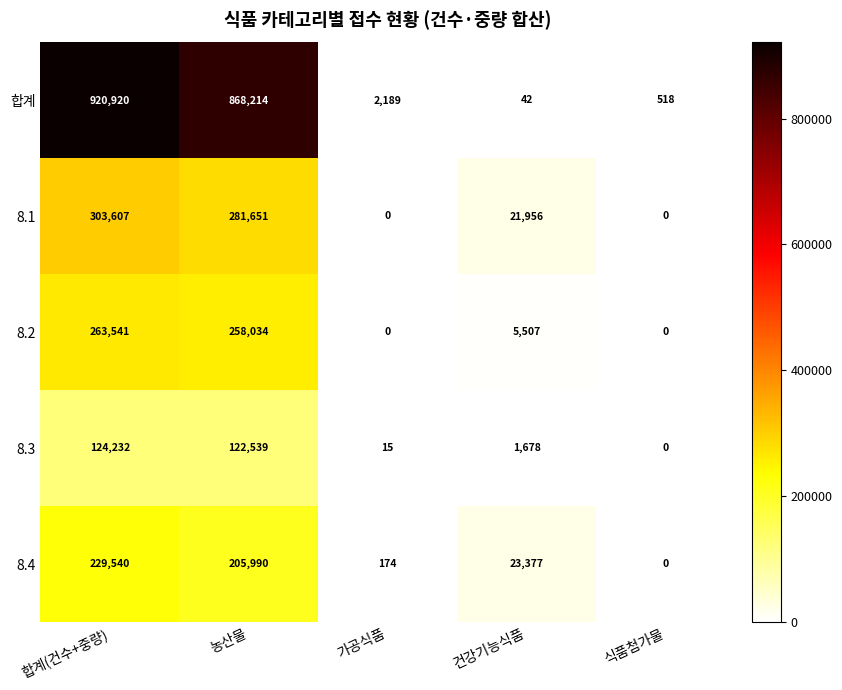

How many distinct data groups are displayed?

5